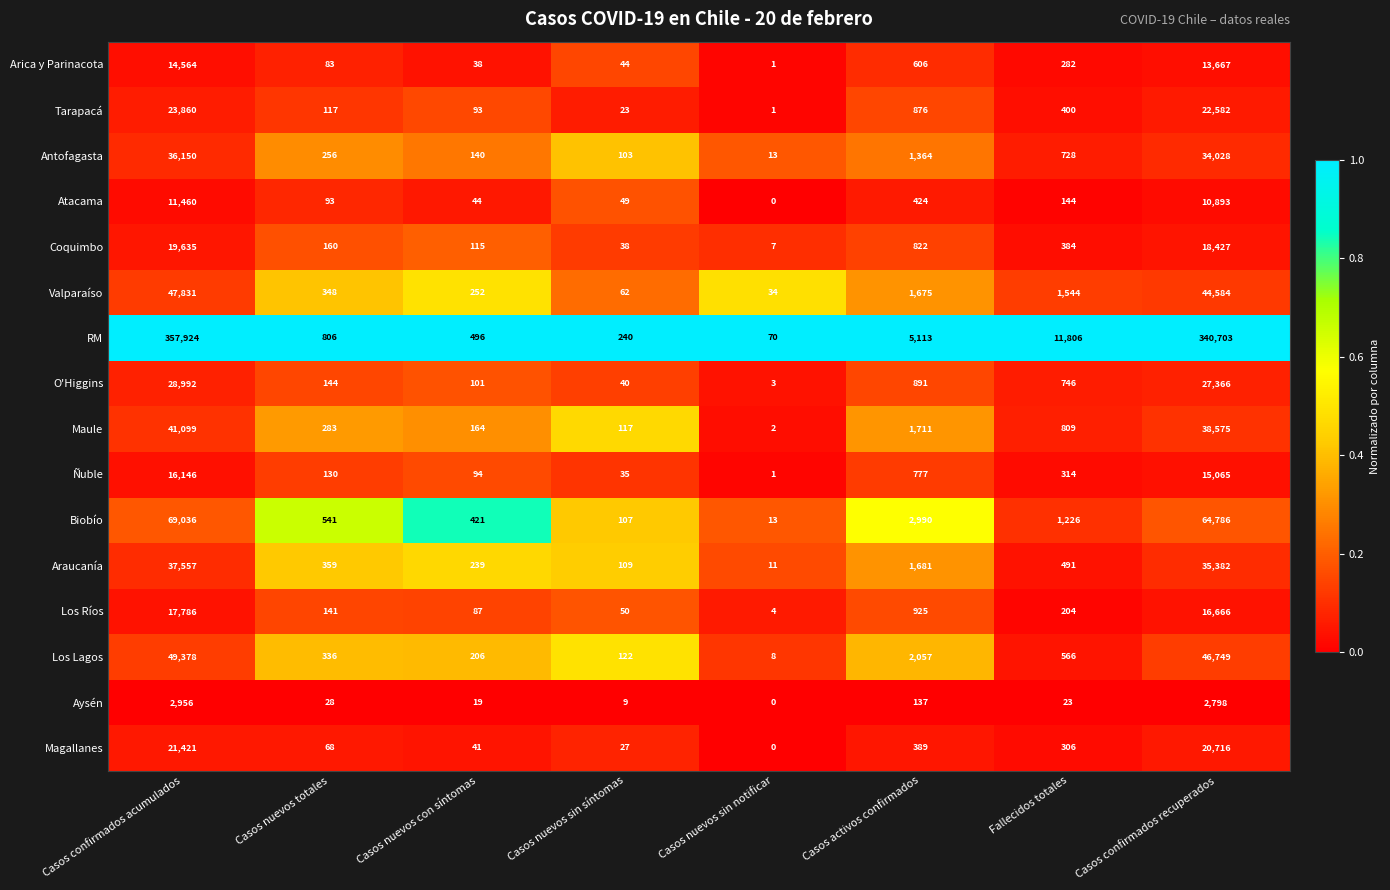

What is the sum of the Tarapacá values at Casos activos confirmados and Fallecidos totales?

1276